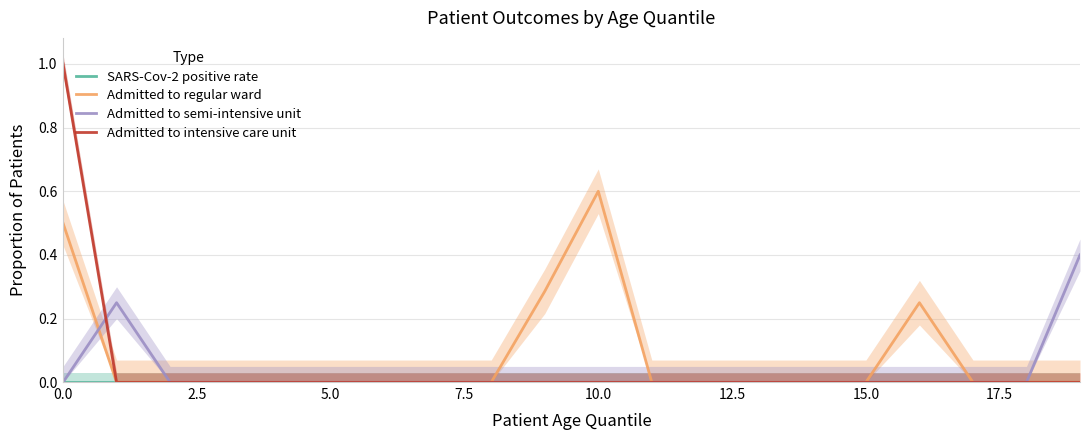

True or false: Admitted to intensive care unit and SARS-Cov-2 positive rate cross at least once.

False